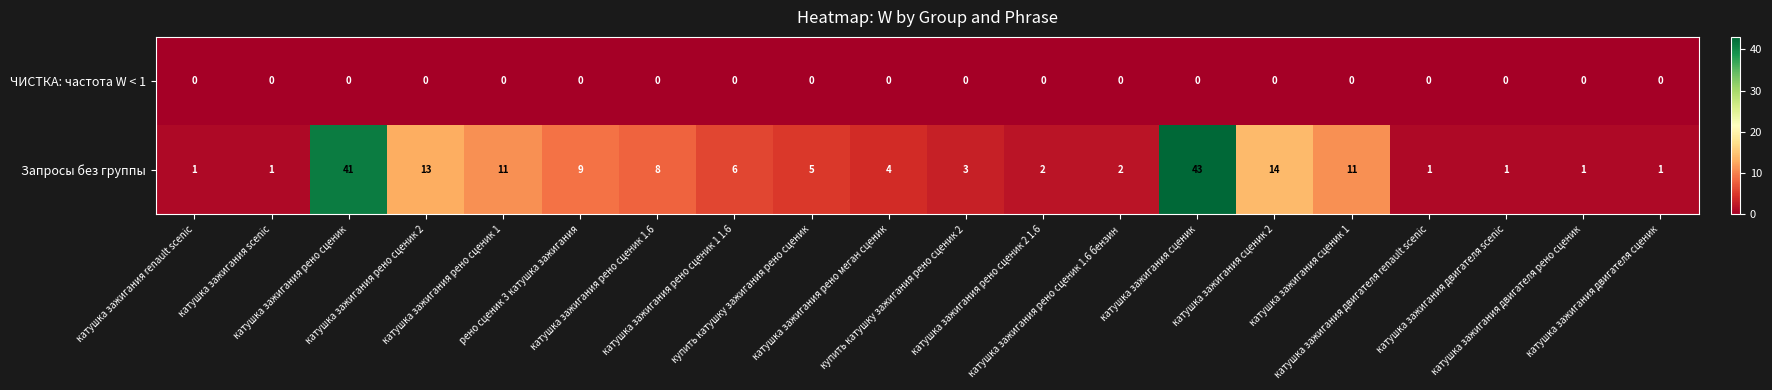

List the series in order of their overall mean, highest first.

Запросы без группы, ЧИСТКА: частота W < 1